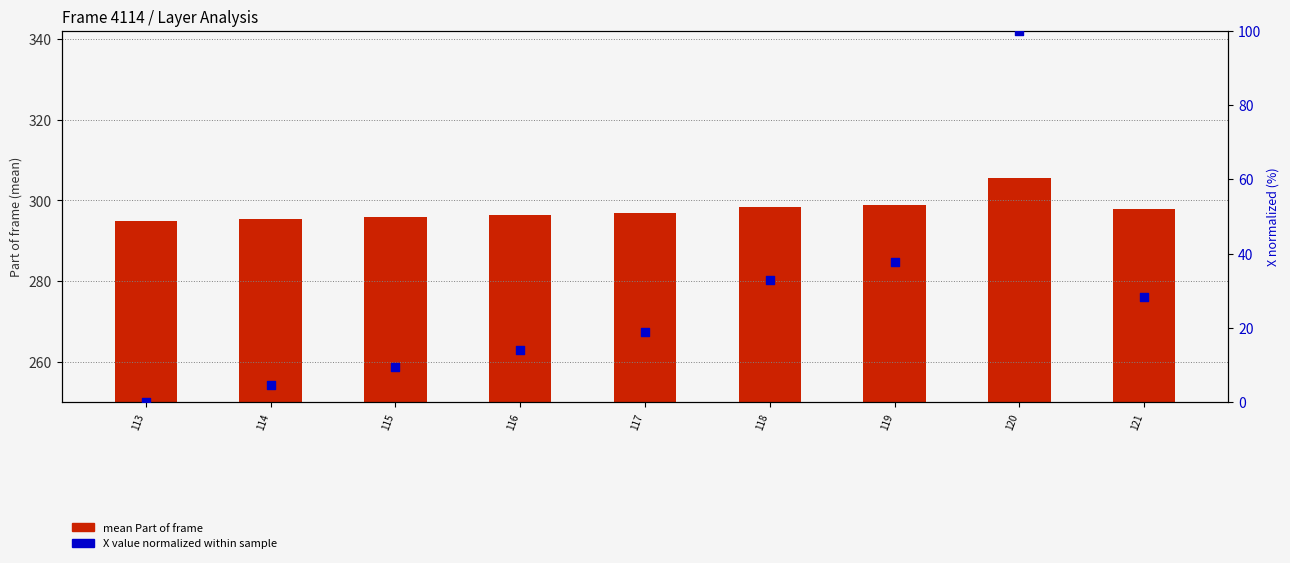

What is the total value across all series at 117?

315.9